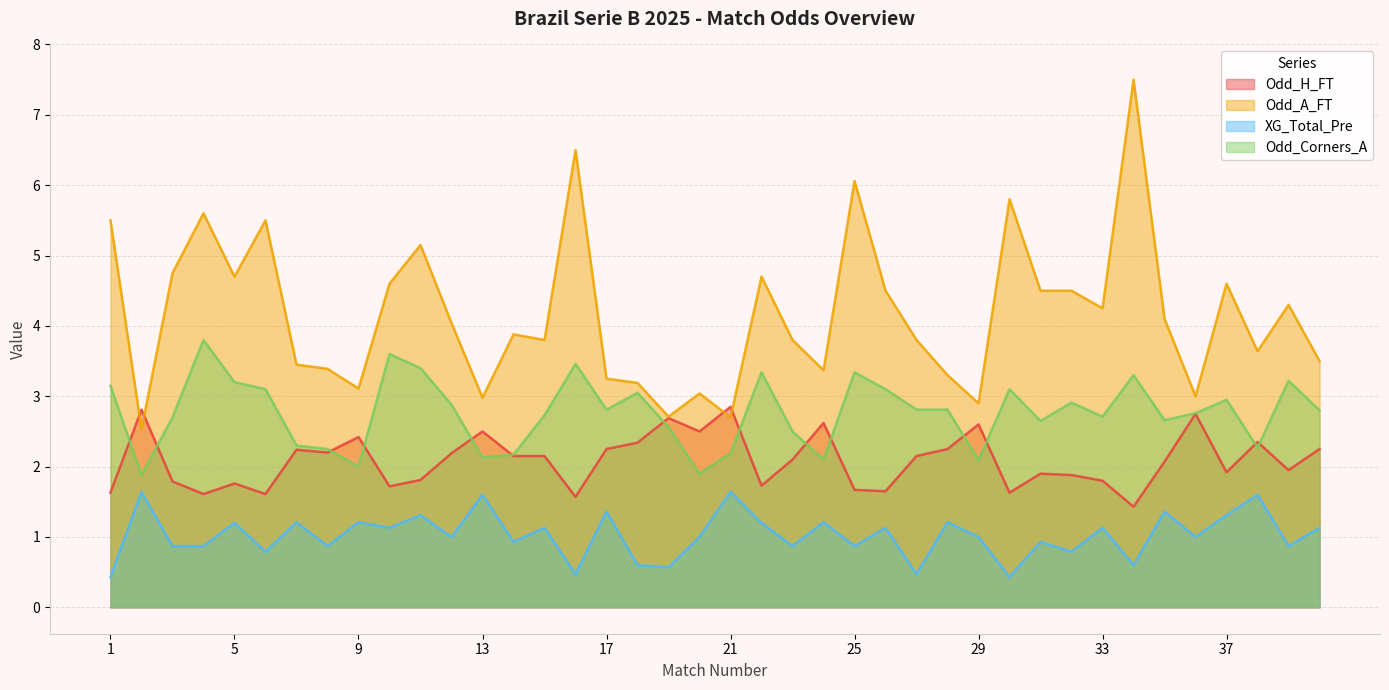

What is the difference between the XG_Total_Pre values at 24 and 25?

0.3